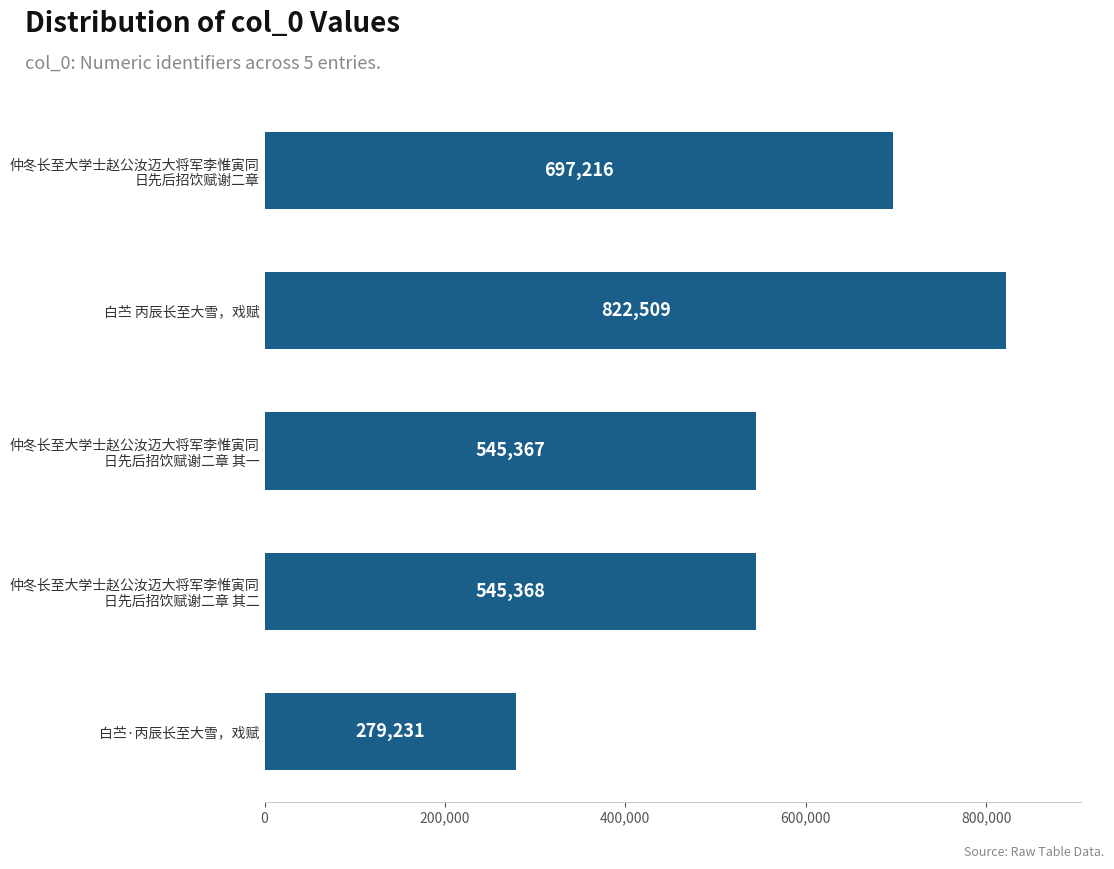

What is the difference between the second highest and minimum values?

417985